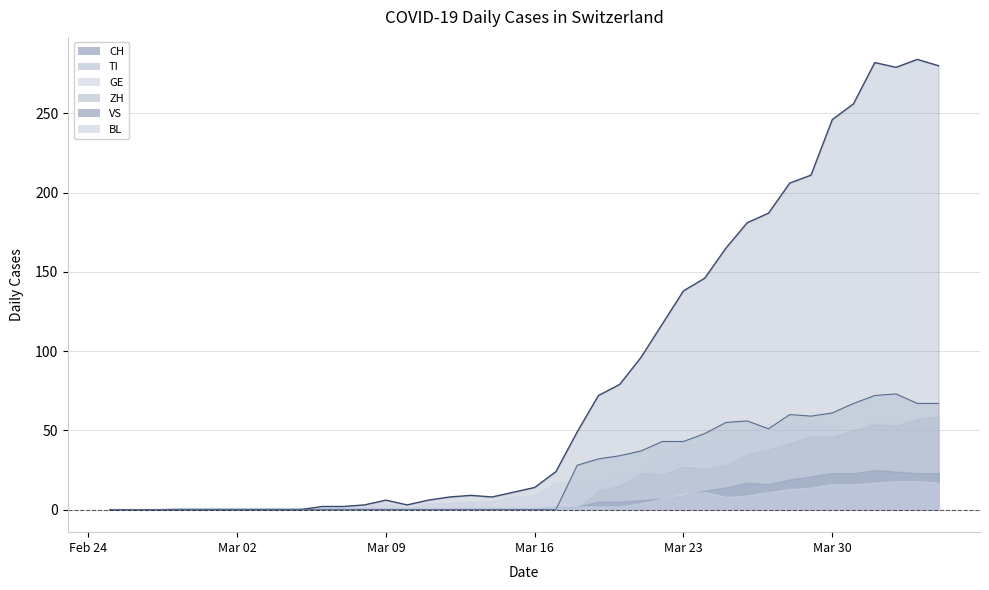

How many values in ZH are above zero?

17